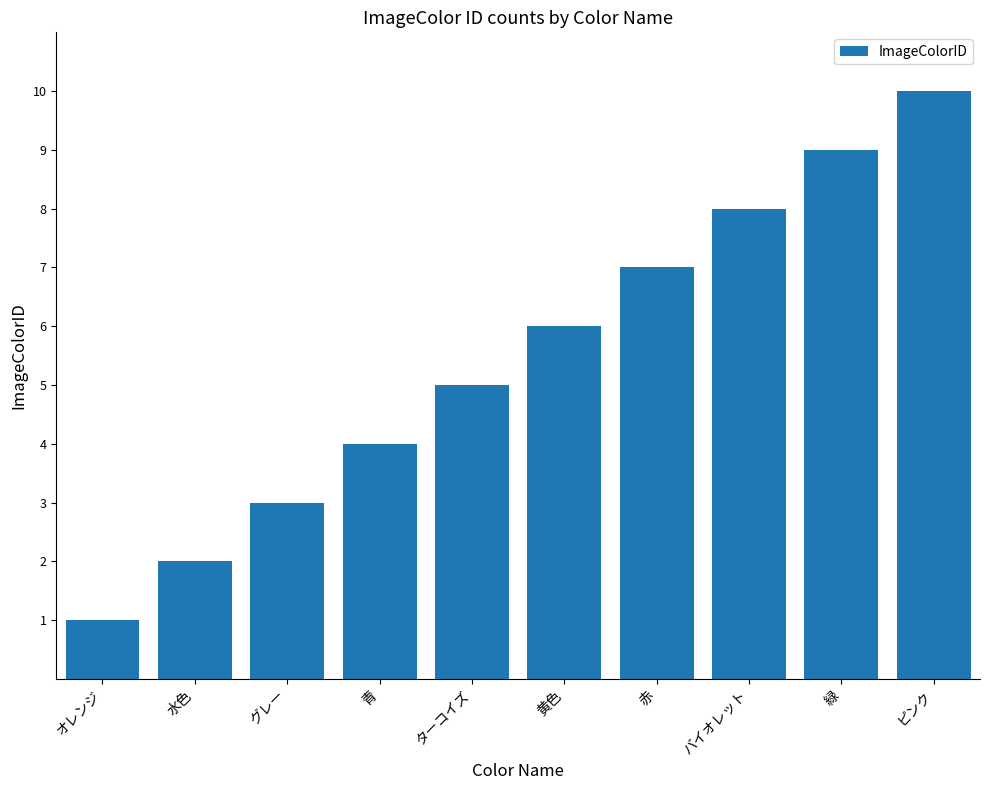

Rank the categories by value from highest to lowest.

ピンク, 緑, バイオレット, 赤, 黄色, ターコイズ, 青, グレー, 水色, オレンジ